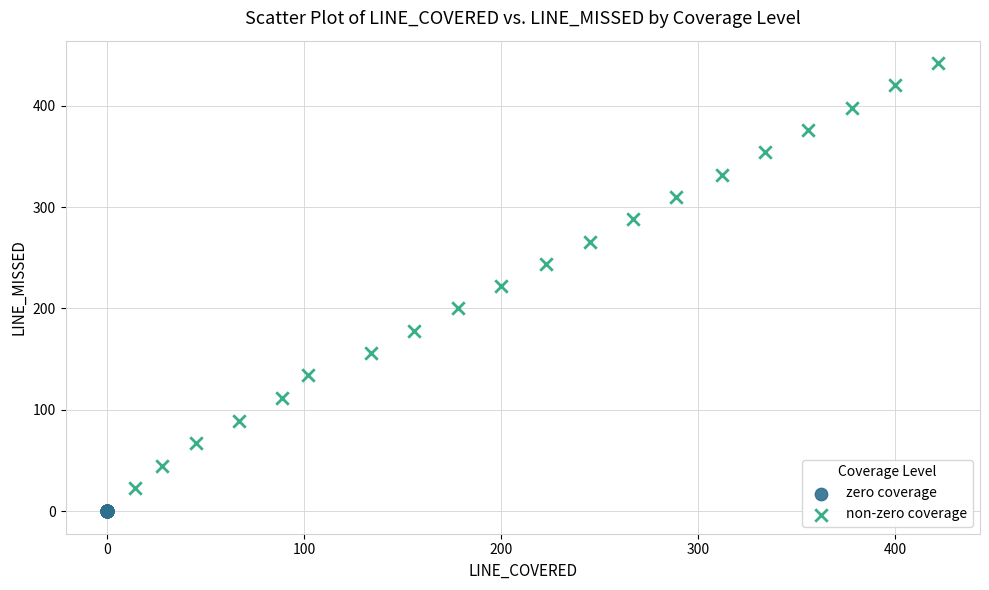

Which series reaches the minimum Y coordinate?

zero coverage